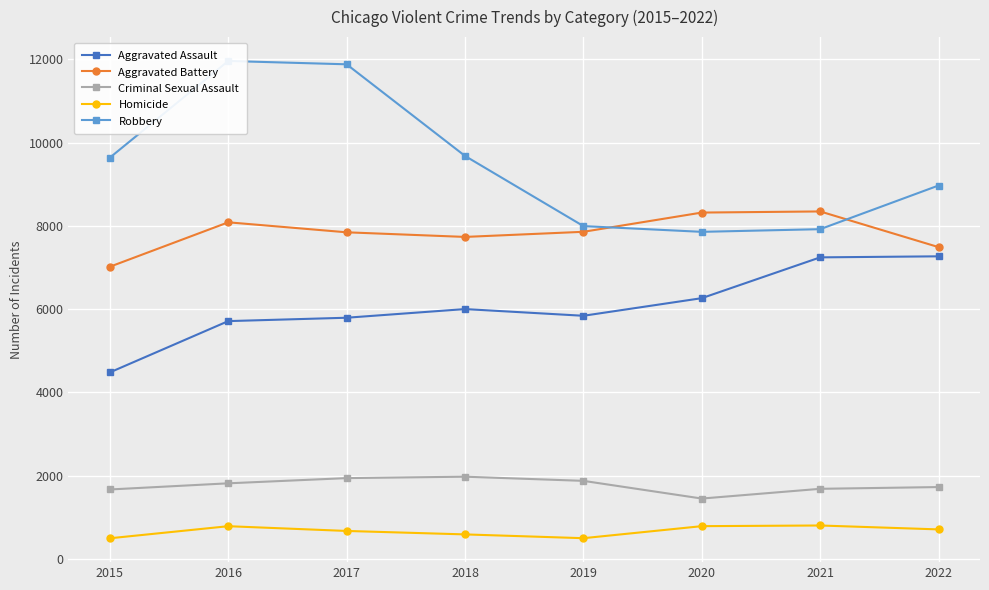

How many values in the Aggravated Assault series are below 6001?

4